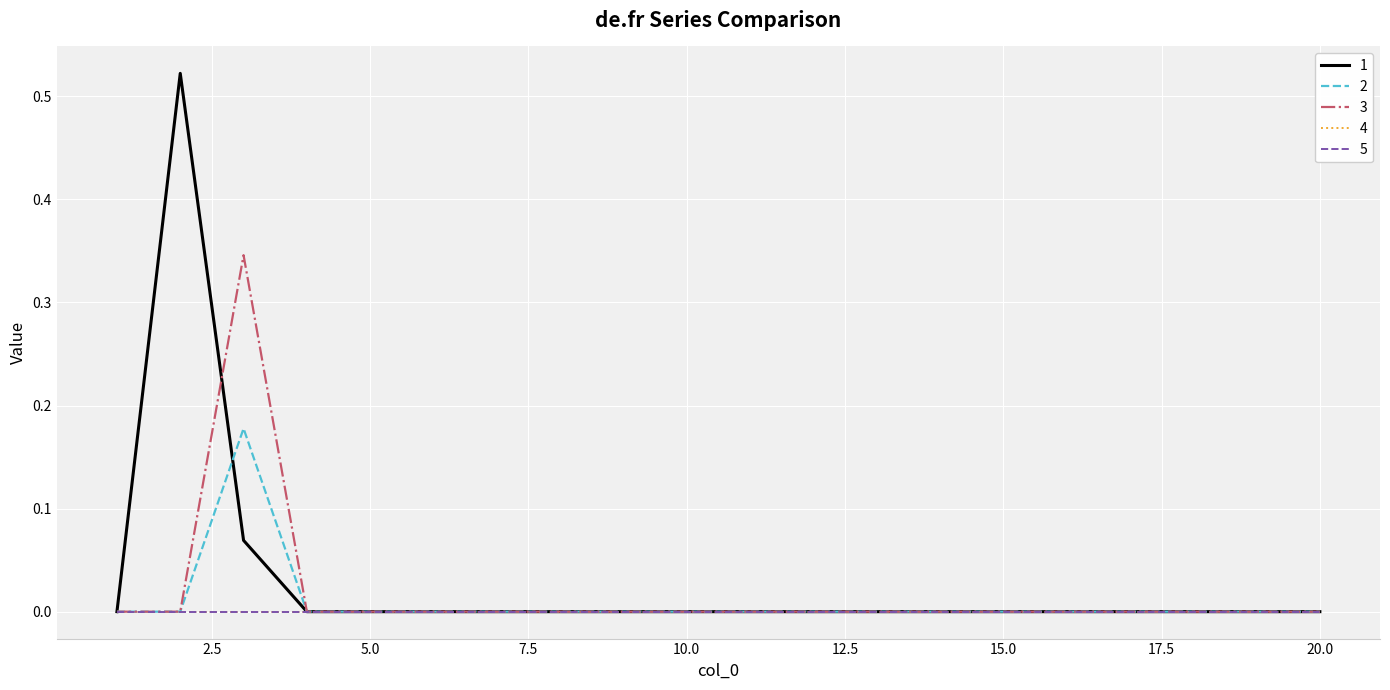

Where is 3 nearest to the value 0?

1